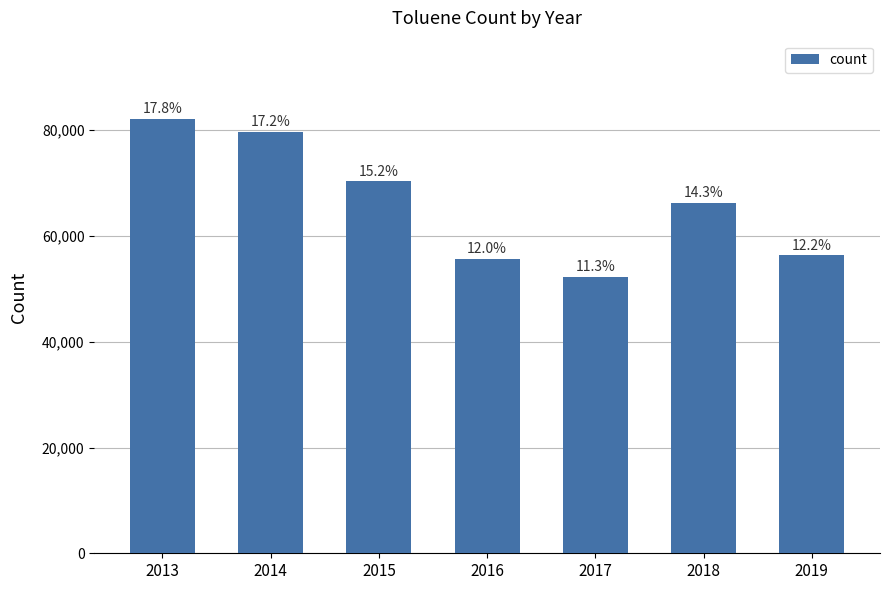

Does the chart contain any negative values?

No